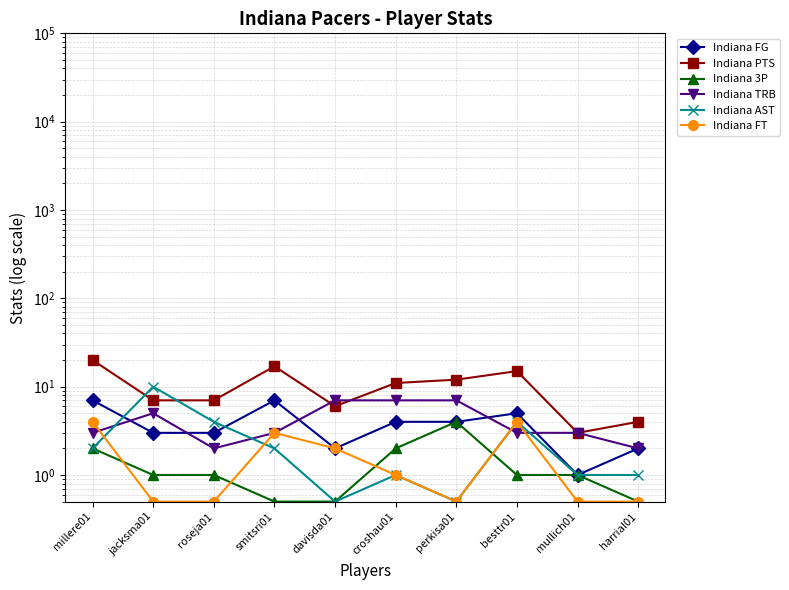

At which label does Indiana PTS first exceed 11?

millere01